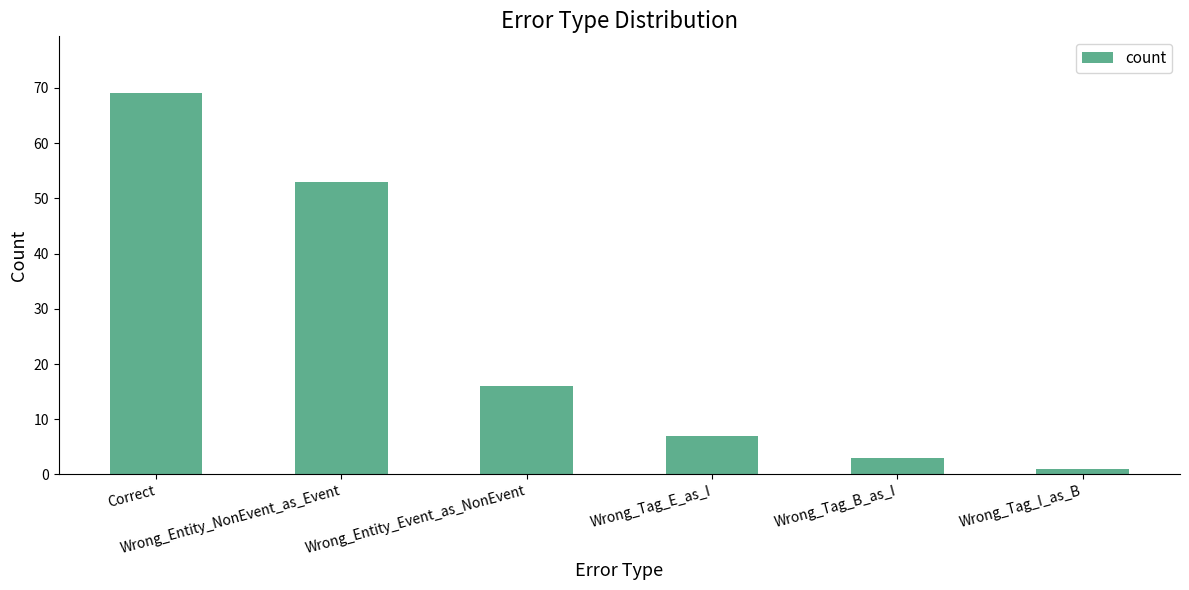

Reading left to right, what are all the values shown in this chart?

Correct=69	Wrong_Entity_NonEvent_as_Event=53	Wrong_Entity_Event_as_NonEvent=16	Wrong_Tag_E_as_I=7	Wrong_Tag_B_as_I=3	Wrong_Tag_I_as_B=1